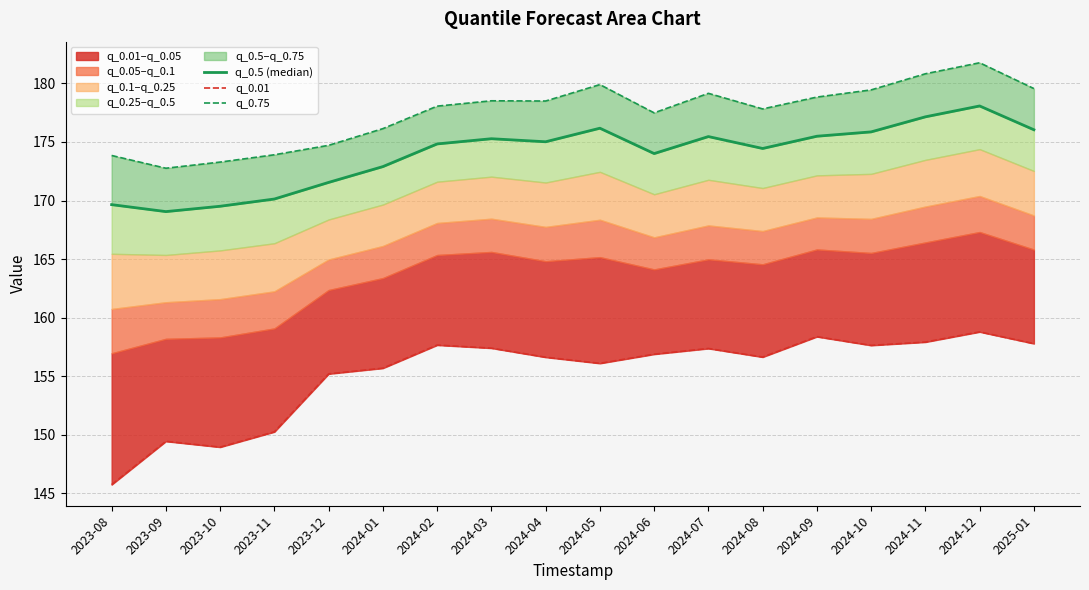

What value does the q_0.5 (median) series have at 2024-01?

172.9